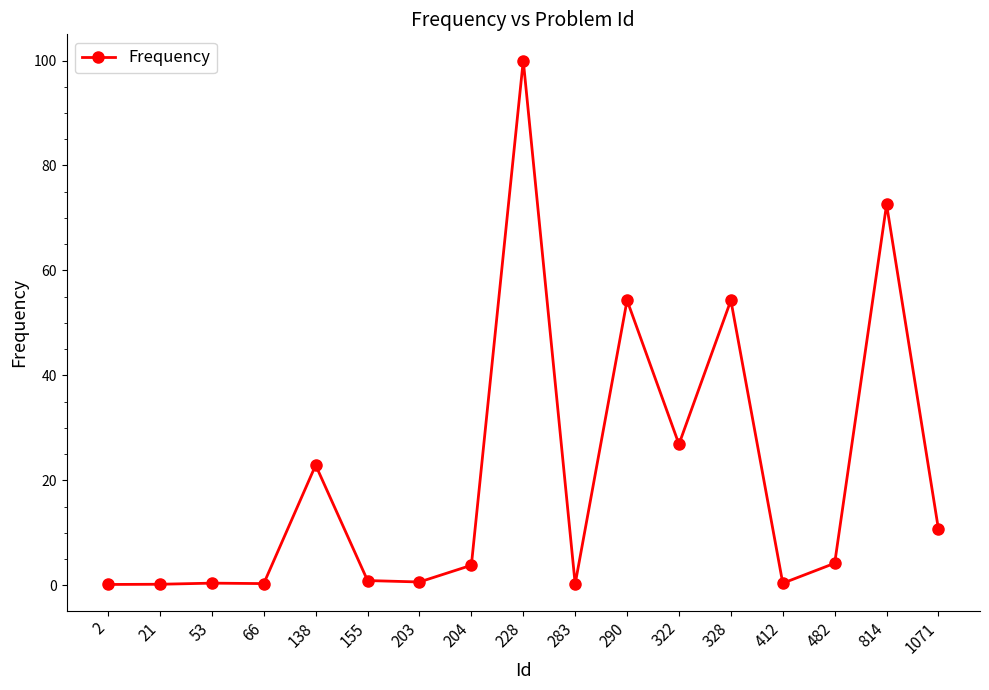

True or false: there are more than 2 points higher than both neighbors.

True